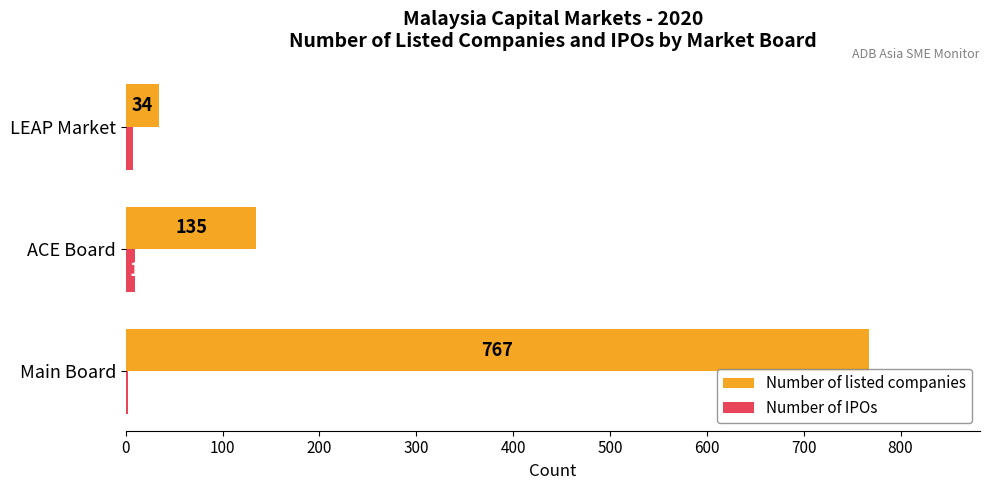

Which series changed the most between Main Board and ACE Board?

Number of listed companies